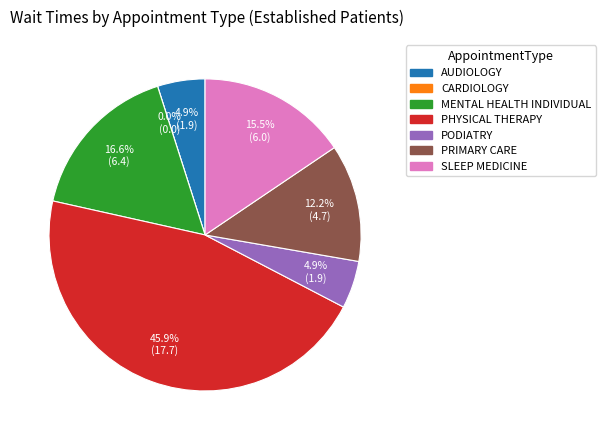

To the nearest percent, what is the average slice percentage?

14%